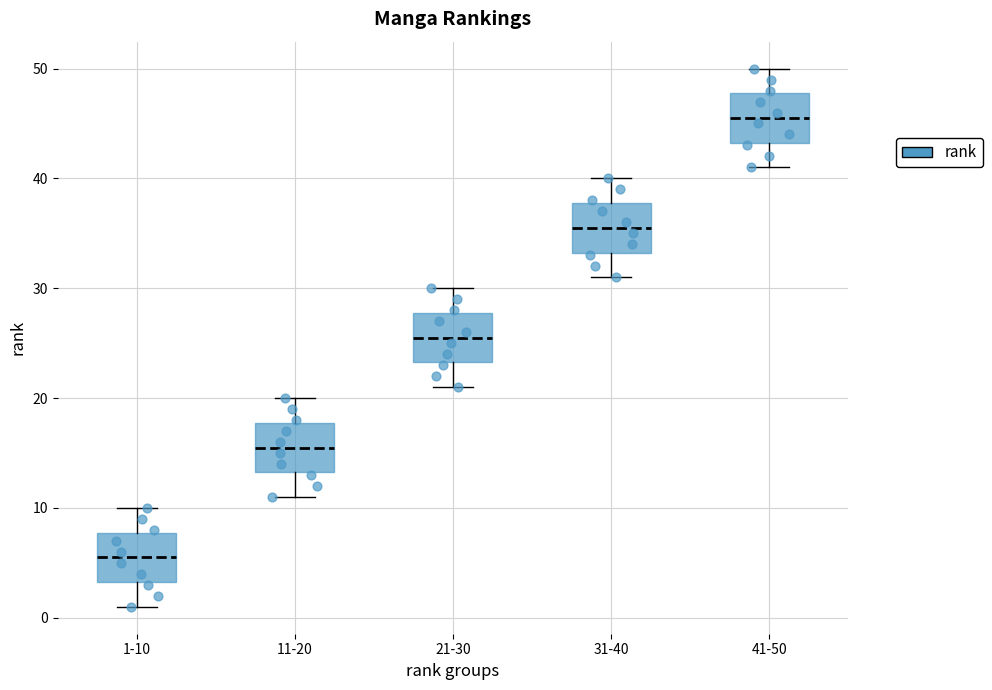

Reading left to right, read every box against the y-axis: the position of its median line, the range the box covers, and the ends of its whiskers. The values are not printed on the chart, so give them approximately, as read against the axis.

1-10: median 6, box 3 to 8, whiskers 1 to 10
11-20: median 16, box 13 to 18, whiskers 11 to 20
21-30: median 26, box 23 to 28, whiskers 21 to 30
31-40: median 36, box 33 to 38, whiskers 31 to 40
41-50: median 46, box 43 to 48, whiskers 41 to 50